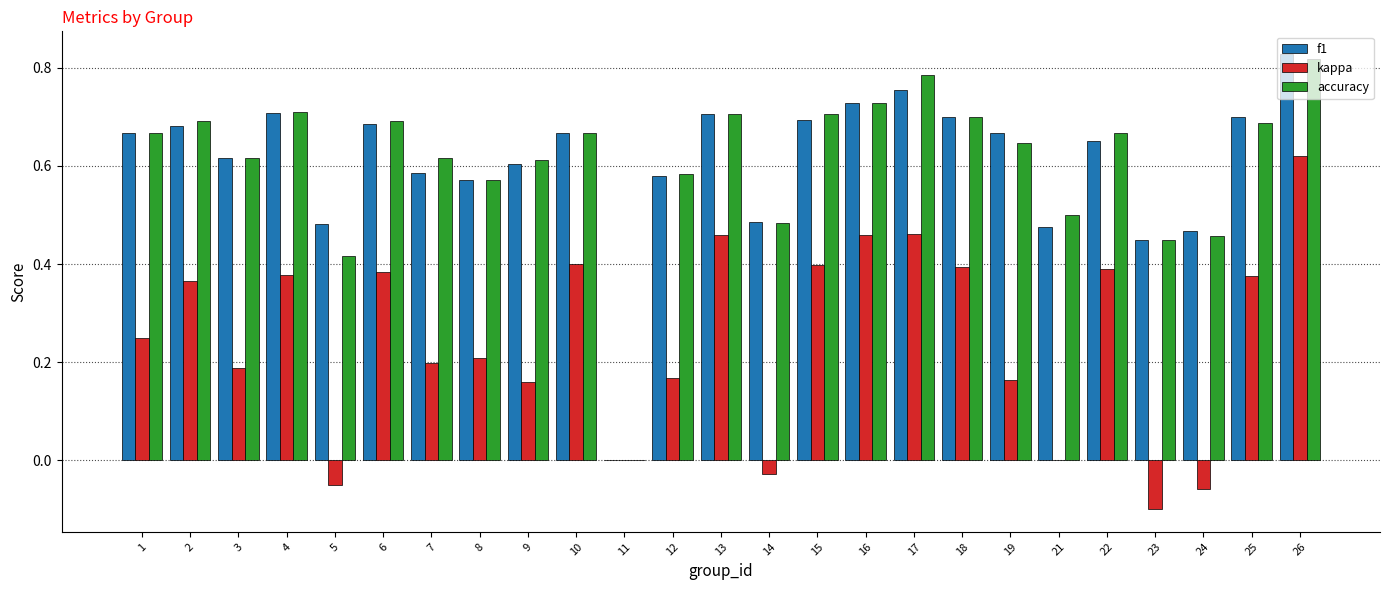

At which label does accuracy reach its peak?

26